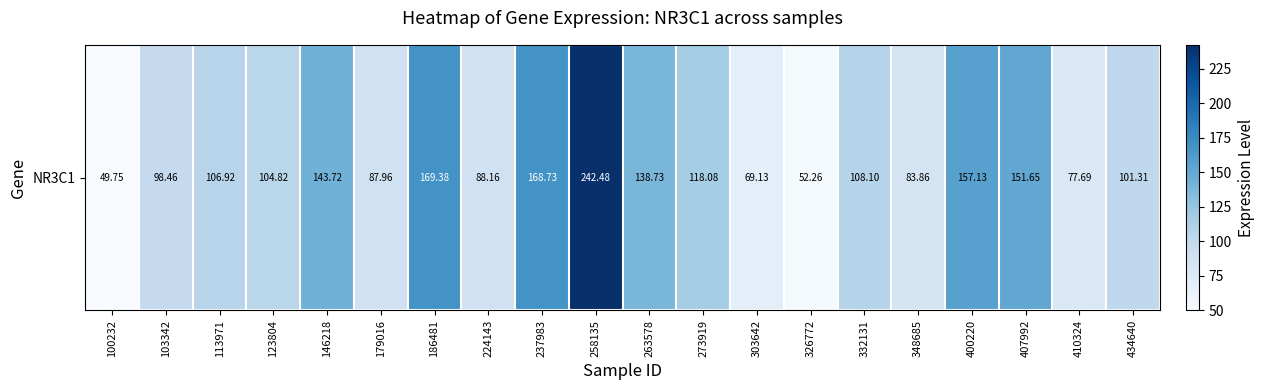

List the labels in order of value, smallest first.

100232, 326772, 303642, 410324, 348685, 179016, 224143, 103342, 434640, 123804, 113971, 332131, 273919, 263578, 146218, 407992, 400220, 237983, 186481, 258135